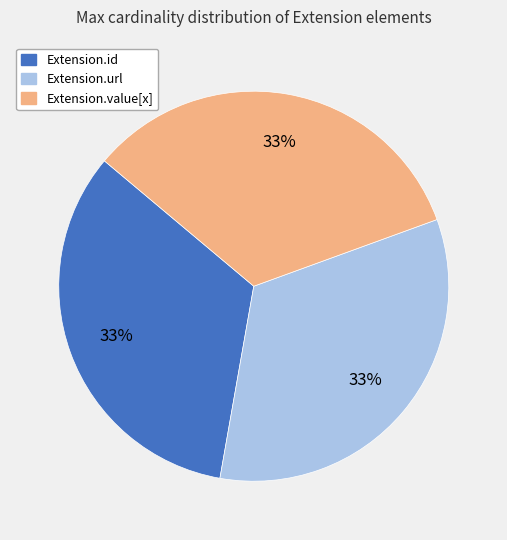

Does any single category account for the majority?

No